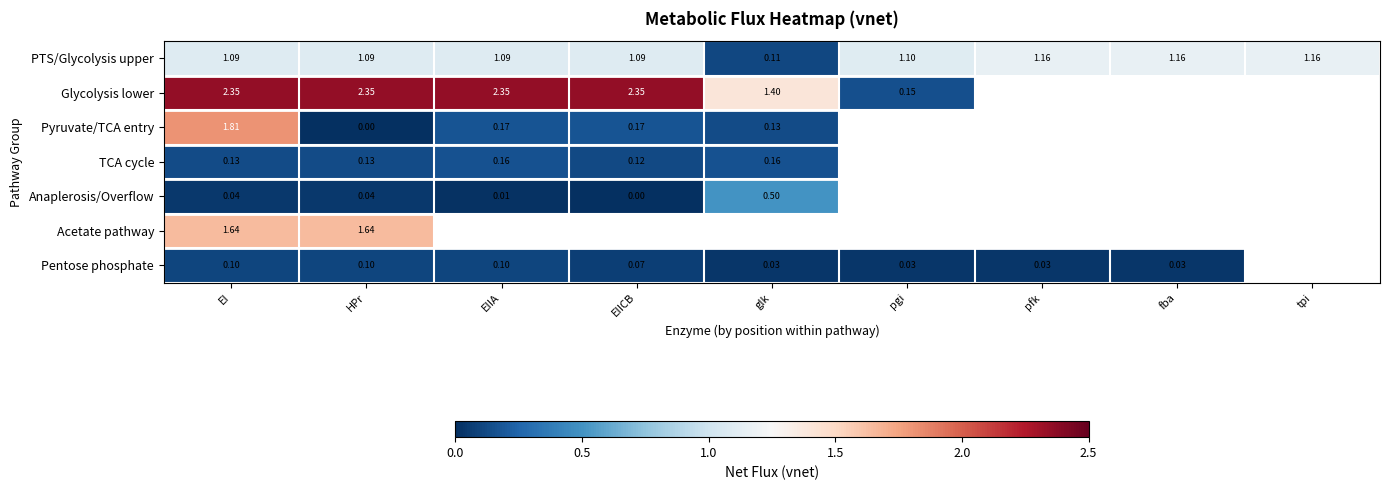

What value does the PTS/Glycolysis upper series have at EI?

1.1